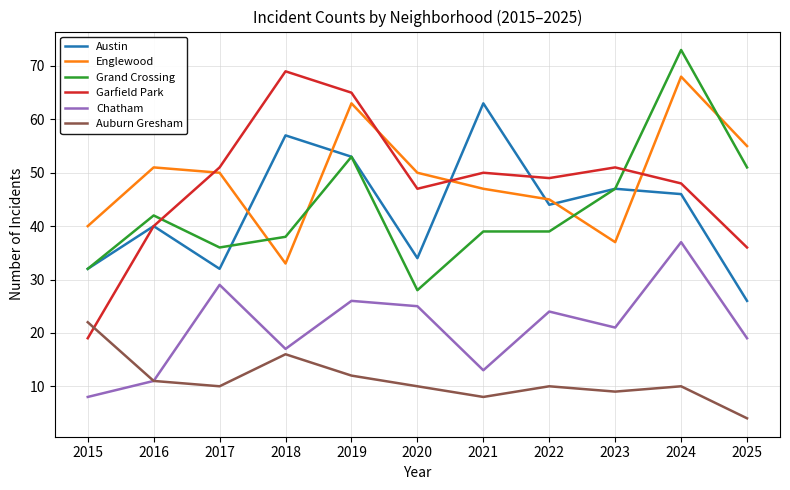

What is the lowest value of the Austin series?

26